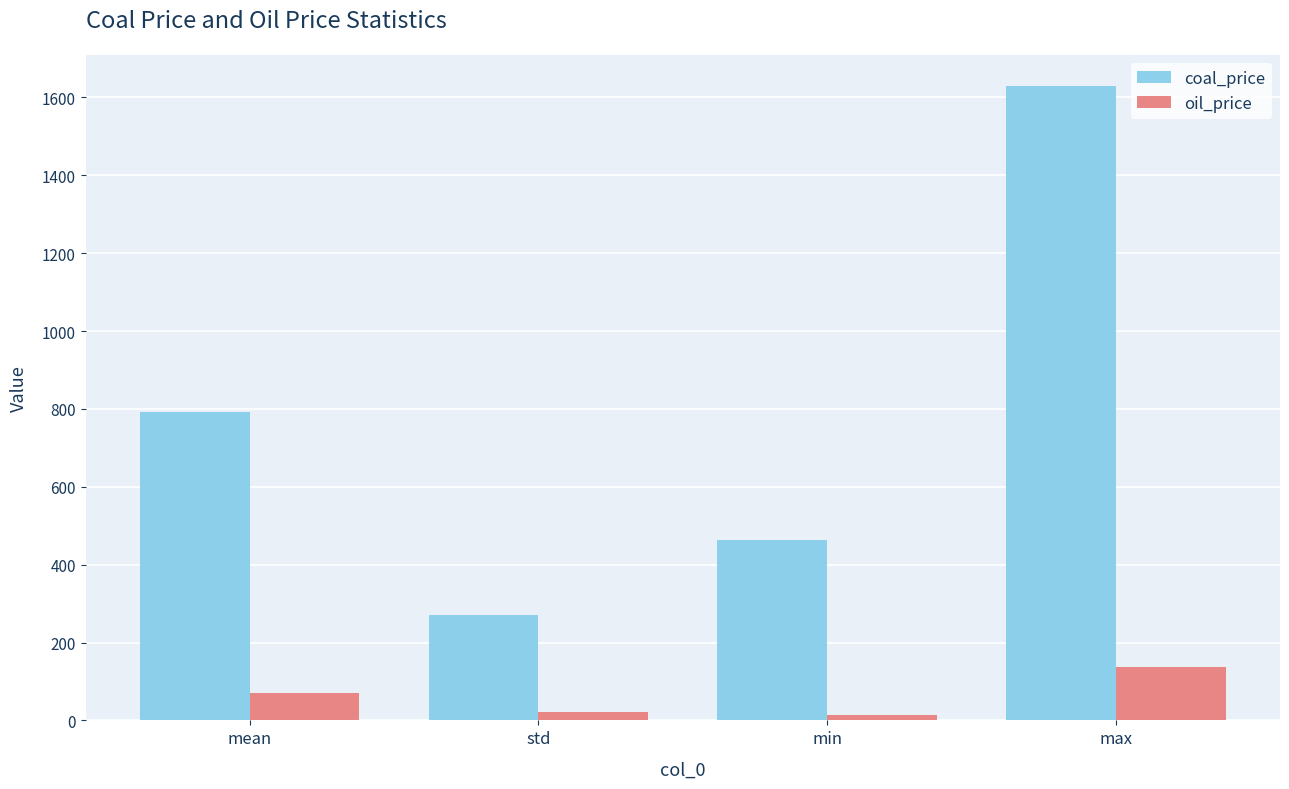

At which category does the chart reach its peak across all series?

max